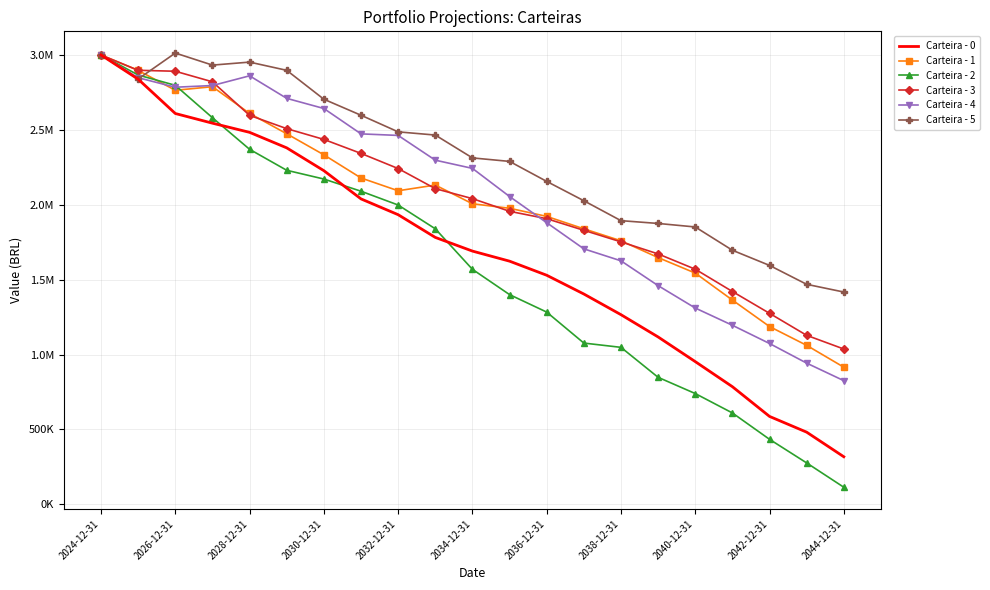

What are all the series names shown in the legend?

Carteira - 0, Carteira - 1, Carteira - 2, Carteira - 3, Carteira - 4, Carteira - 5